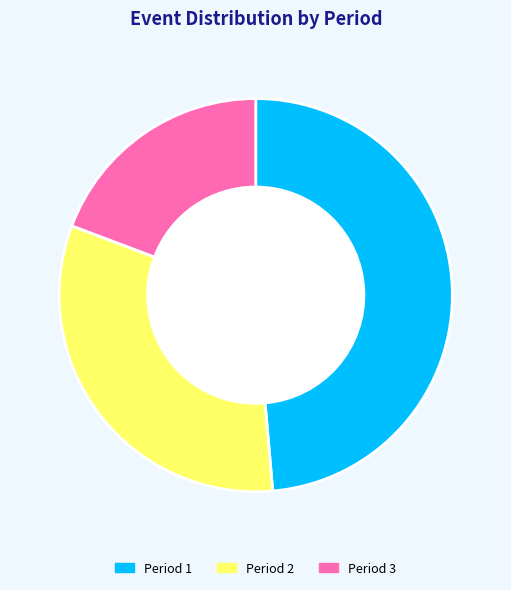

Which category has the biggest portion of the pie?

Period 1